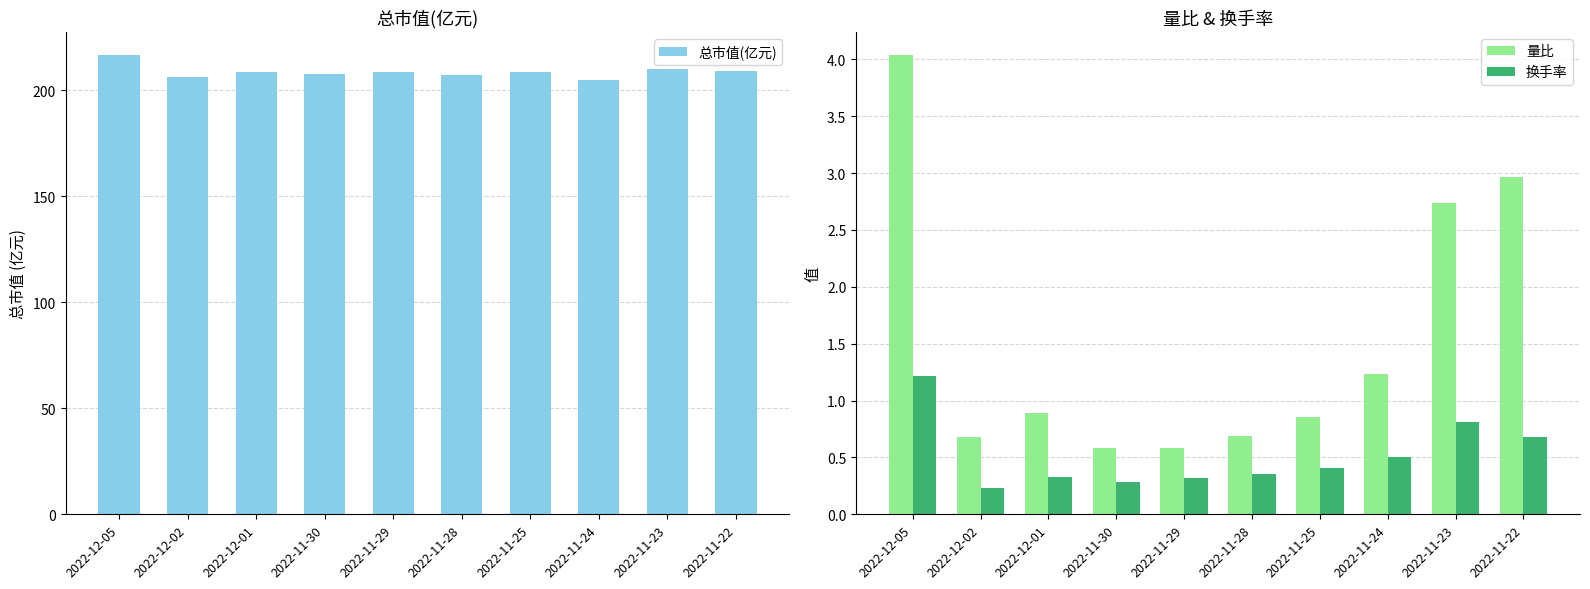

Are the bars grouped side by side (vs. stacked)?

Yes